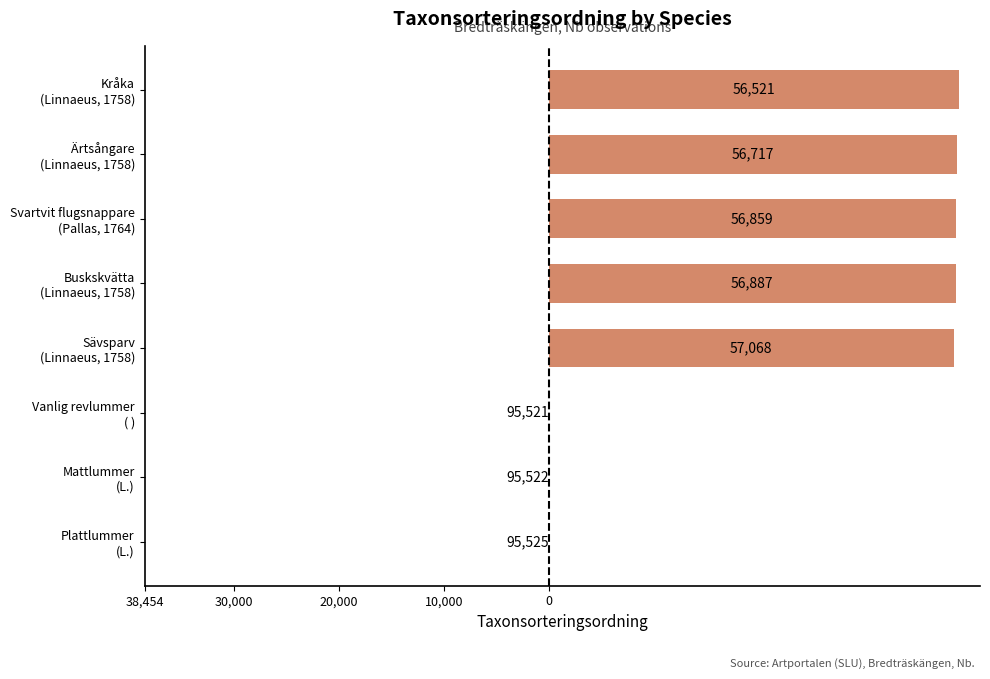

Are the bars horizontal?

Yes